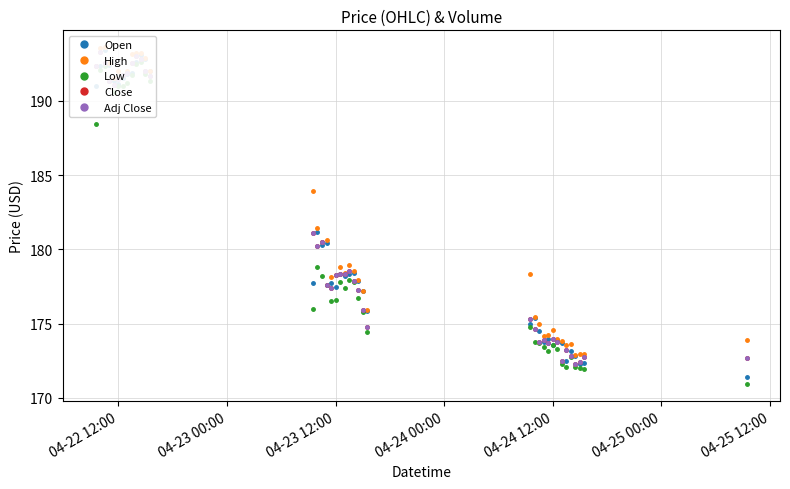

What is the value of the Adj Close point at the 23rd from the left?

177.9